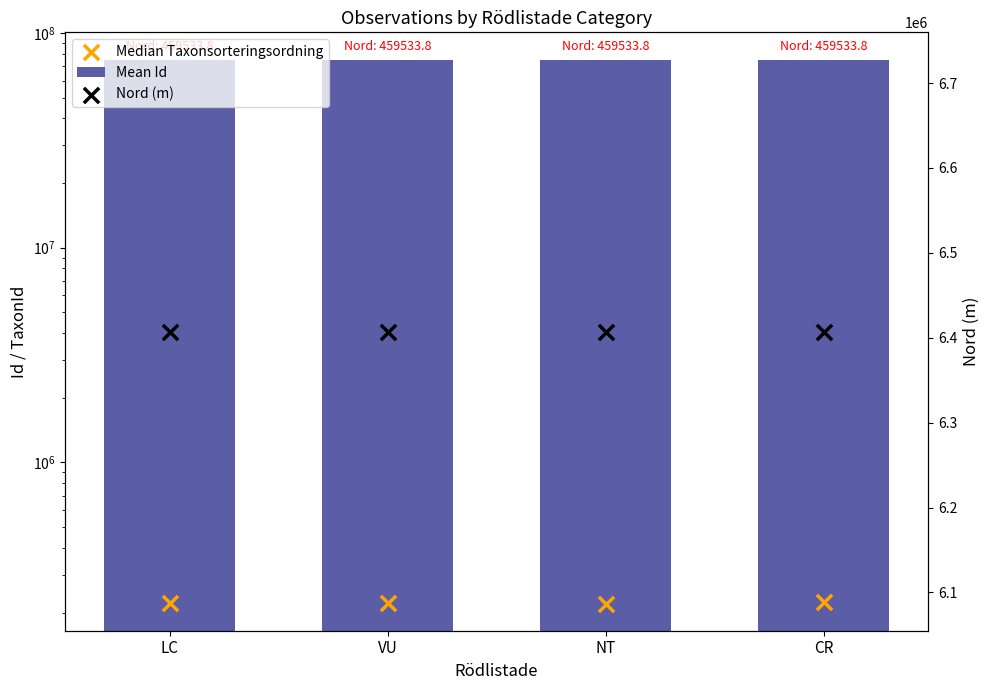

Is the value of Mean Id at LC greater than the value of Nord (m) at CR?

Yes